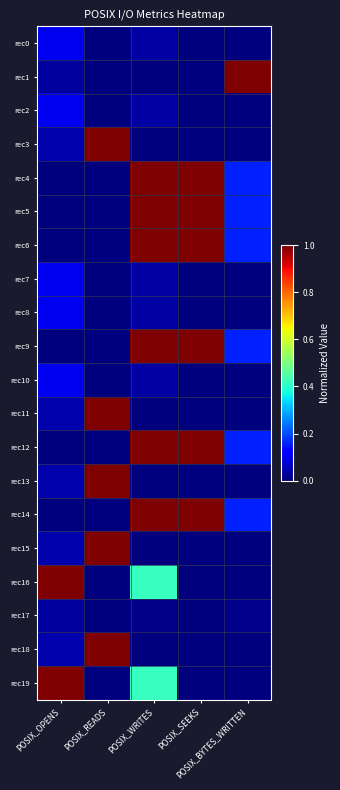

At how many categories does at least one series exceed 0?

5